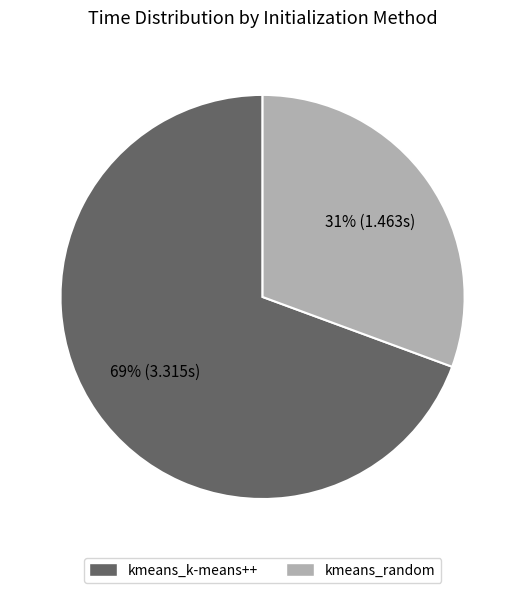

To the nearest percent, what is the combined percentage of kmeans_random and kmeans_k-means++?

100%